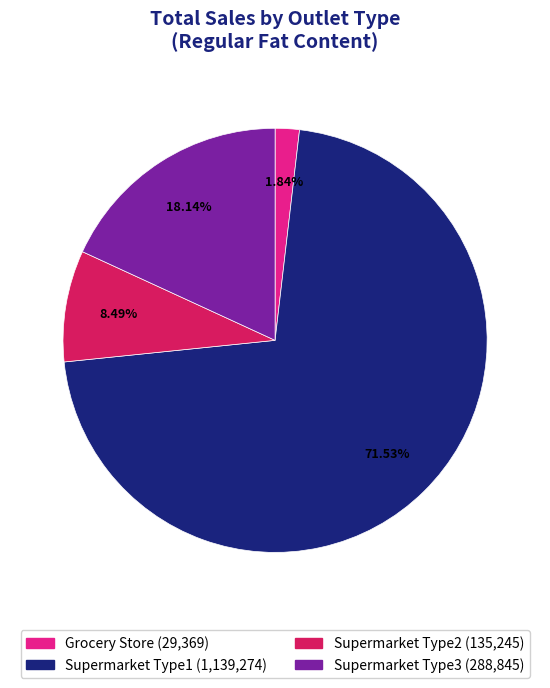

To the nearest percent, what is the difference between the Supermarket Type3 and Grocery Store slice percentages?

16%